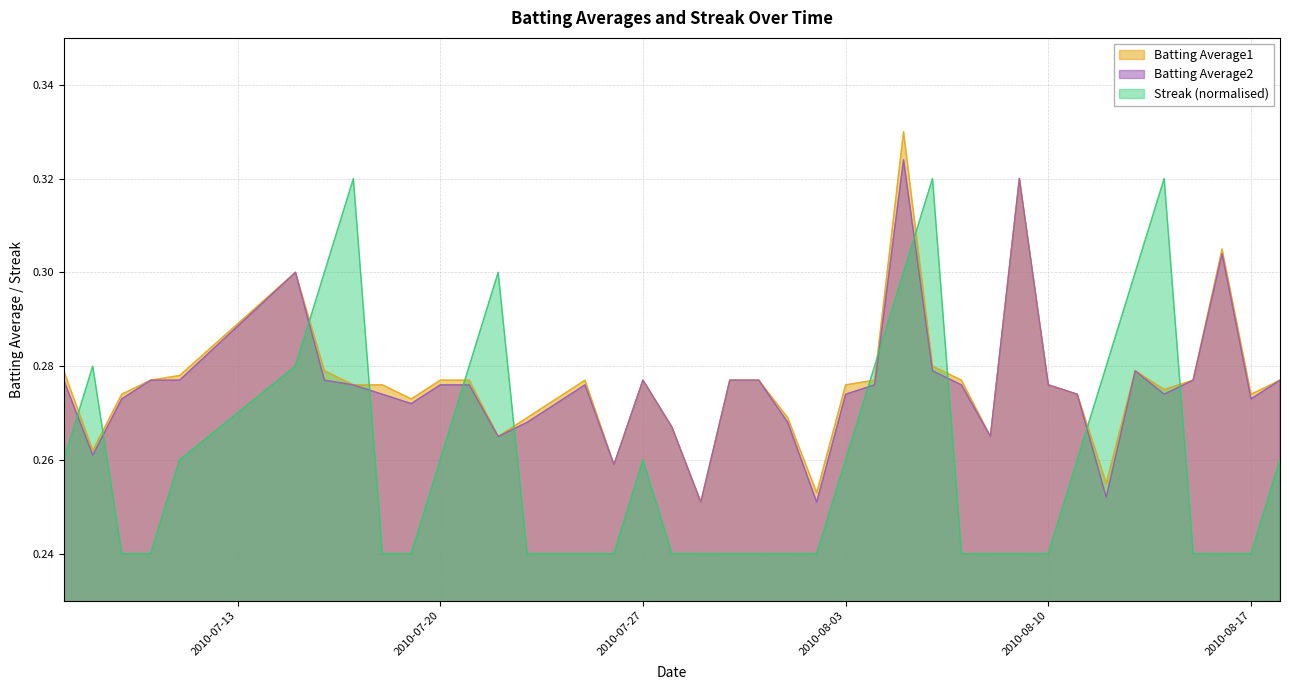

What is the smallest value displayed?

0.2